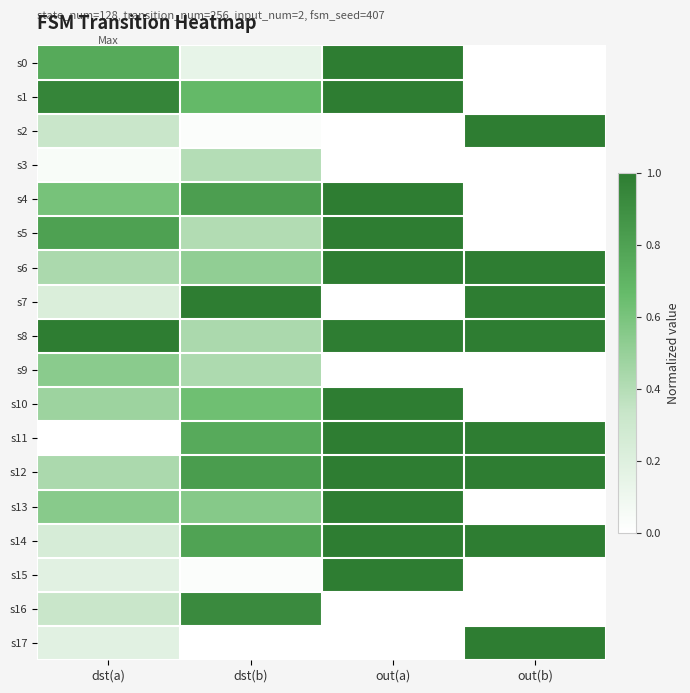

How many data points does each series have?

4